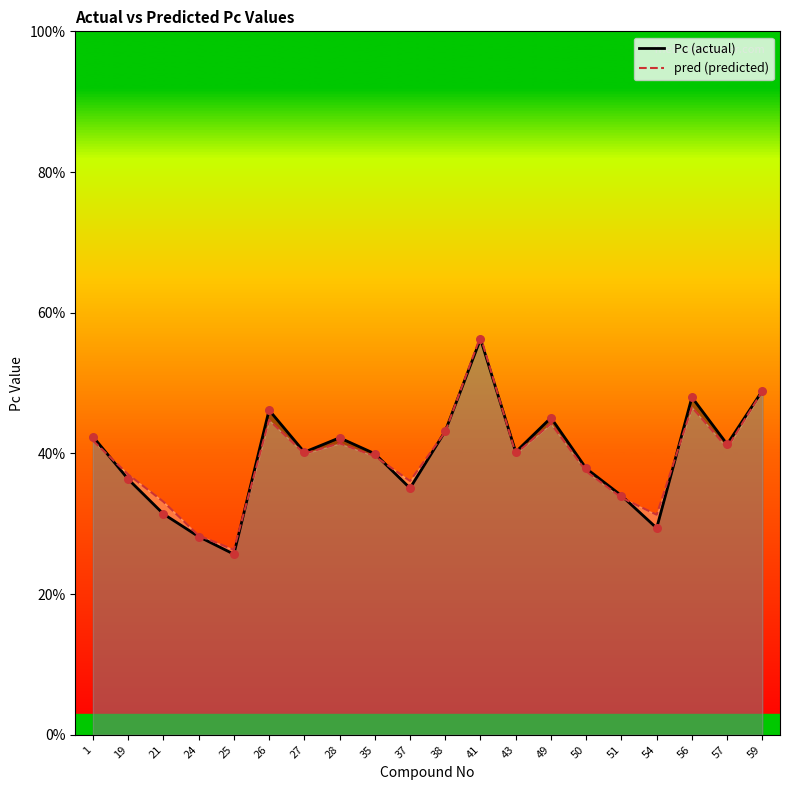

What is the total value across all series at 51?

67.7